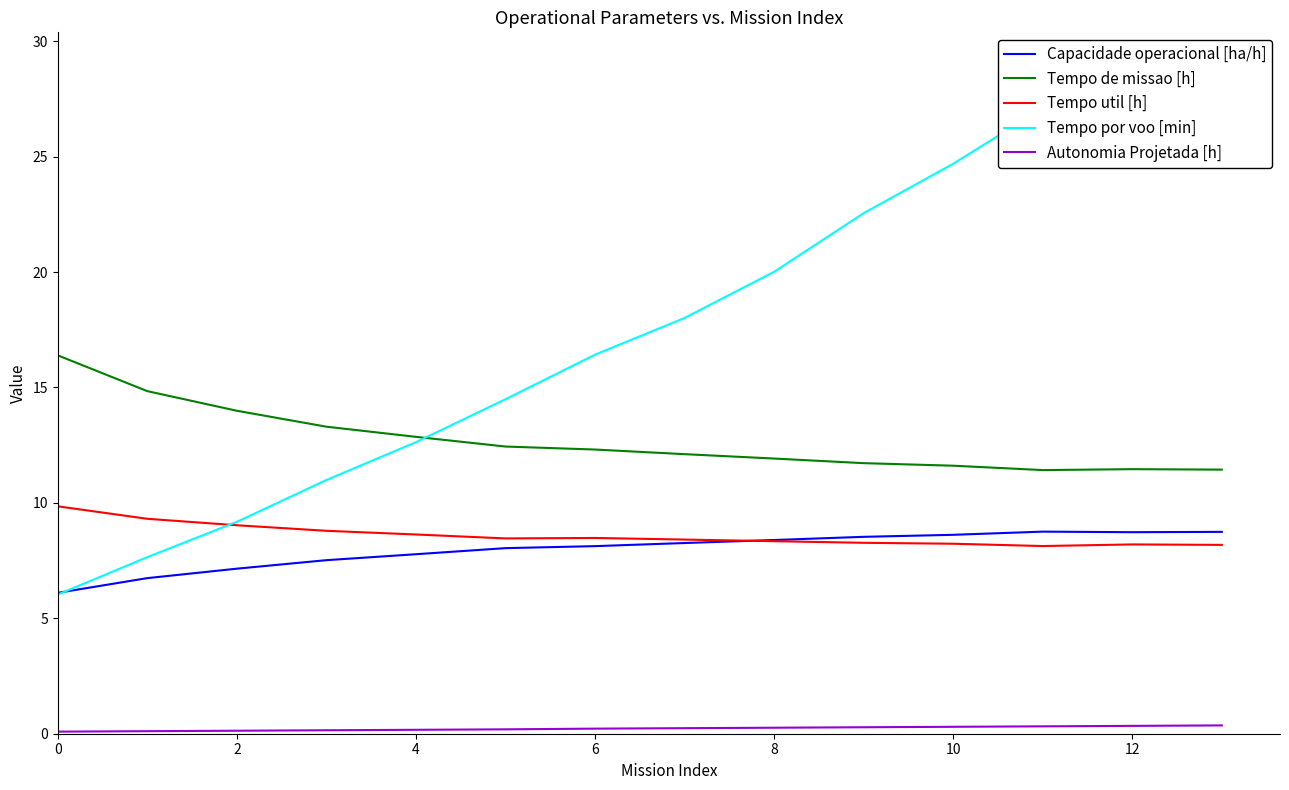

Reading right to left, what are all the values shown in this chart?

Capacidade operacional [ha/h]: 8.7	8.7	8.8	8.6	8.5	8.4	8.3	8.1	8.0	7.8	7.5	7.1	6.7	6.1
Tempo de missao [h]: 11.4	11.5	11.4	11.6	11.7	11.9	12.1	12.3	12.4	12.9	13.3	14.0	14.8	16.4
Tempo util [h]: 8.2	8.2	8.1	8.2	8.3	8.3	8.4	8.5	8.5	8.6	8.8	9.0	9.3	9.8
Tempo por voo [min]: 28.9	28.9	27.1	24.7	22.6	20.0	18.0	16.4	14.5	12.6	11.0	9.2	7.7	6.0
Autonomia Projetada [h]: 0.4	0.3	0.3	0.3	0.3	0.3	0.2	0.2	0.2	0.2	0.1	0.1	0.1	0.1